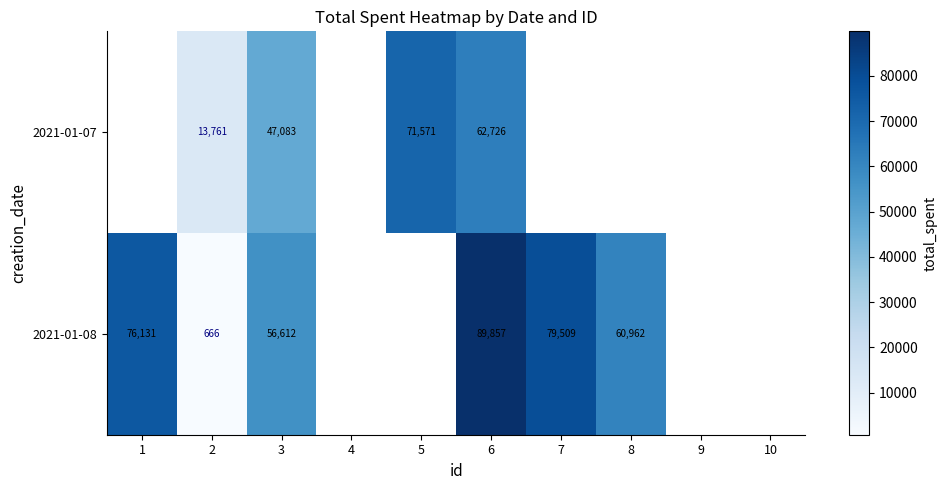

What is the sum of the 2021-01-07 values at 2 and 3?

60844